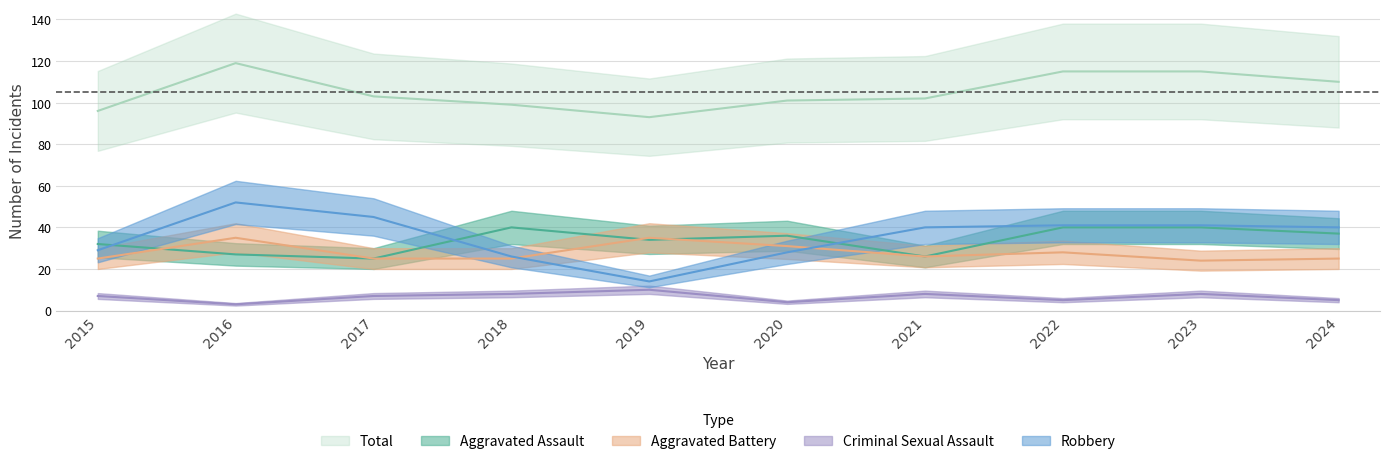

What is the sum of all Aggravated Battery values?

279